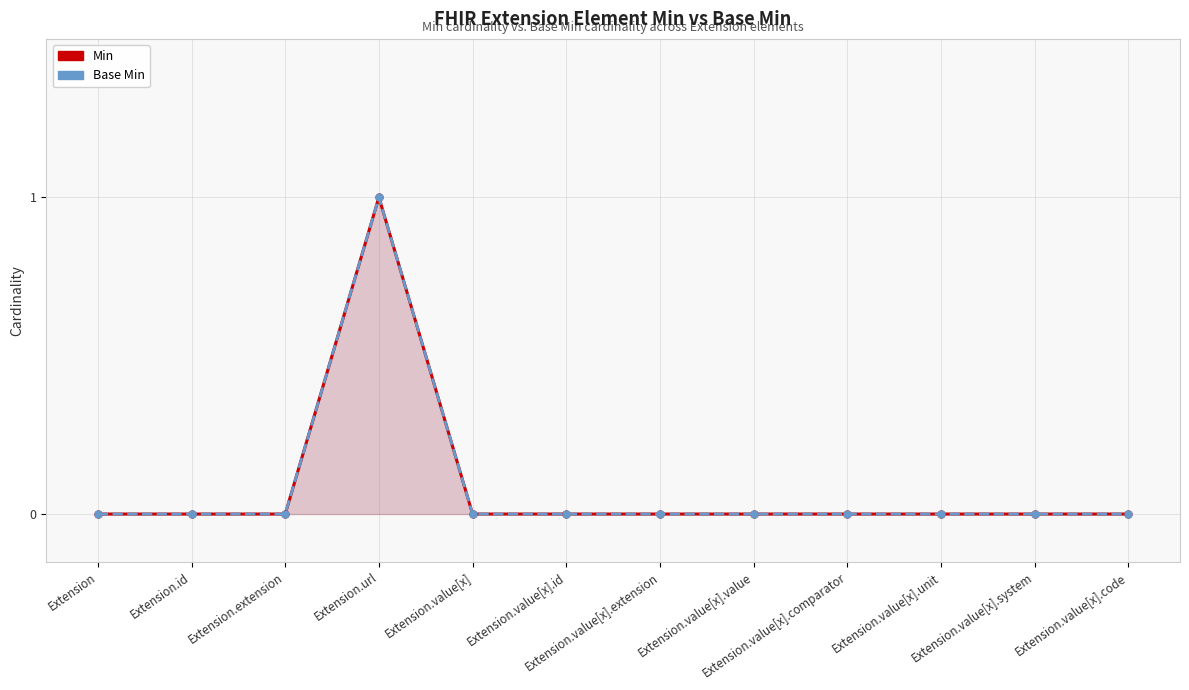

Is it true that Base Min equals 0 at Extension.extension?

True